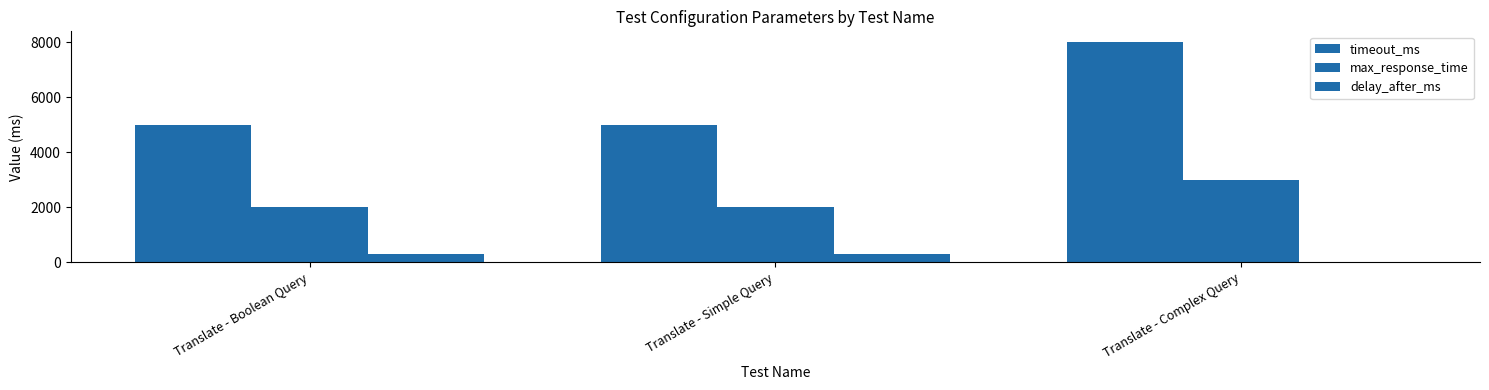

Which series changed the most between Translate - Boolean Query and Translate - Simple Query?

timeout_ms